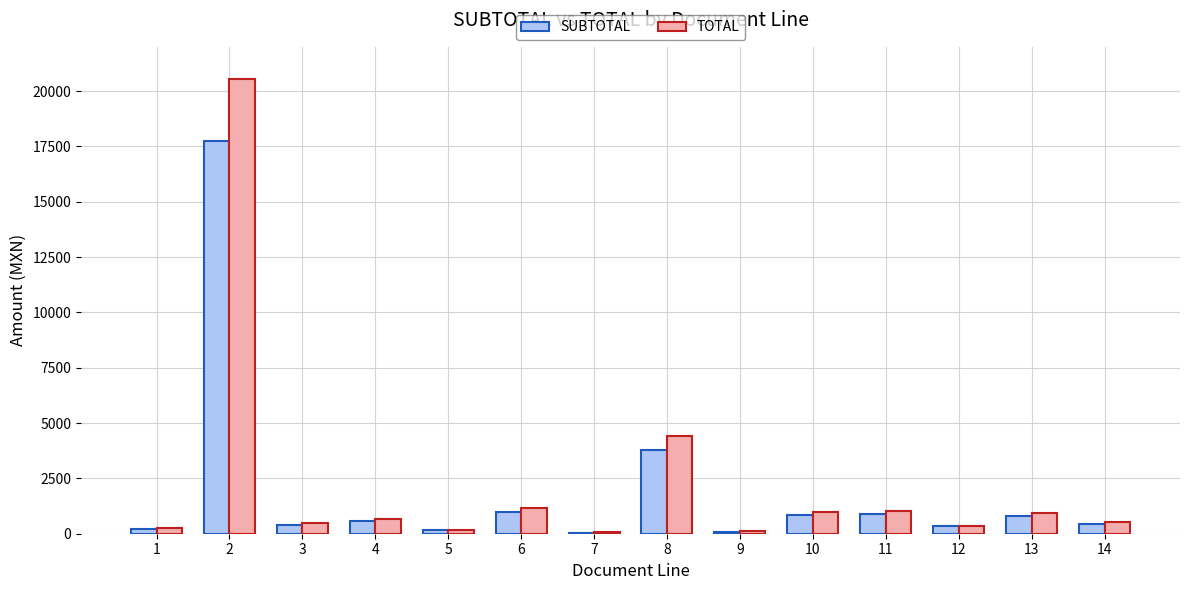

Are the bars horizontal?

No